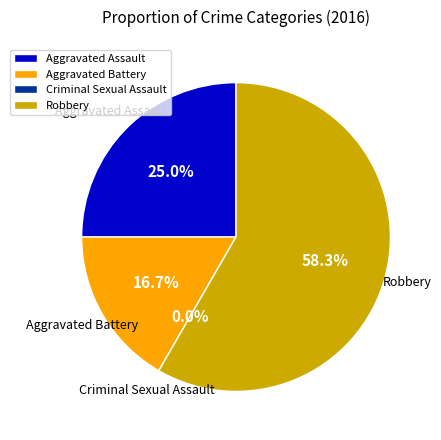

Rank the categories by value from lowest to highest.

Criminal Sexual Assault, Aggravated Battery, Aggravated Assault, Robbery